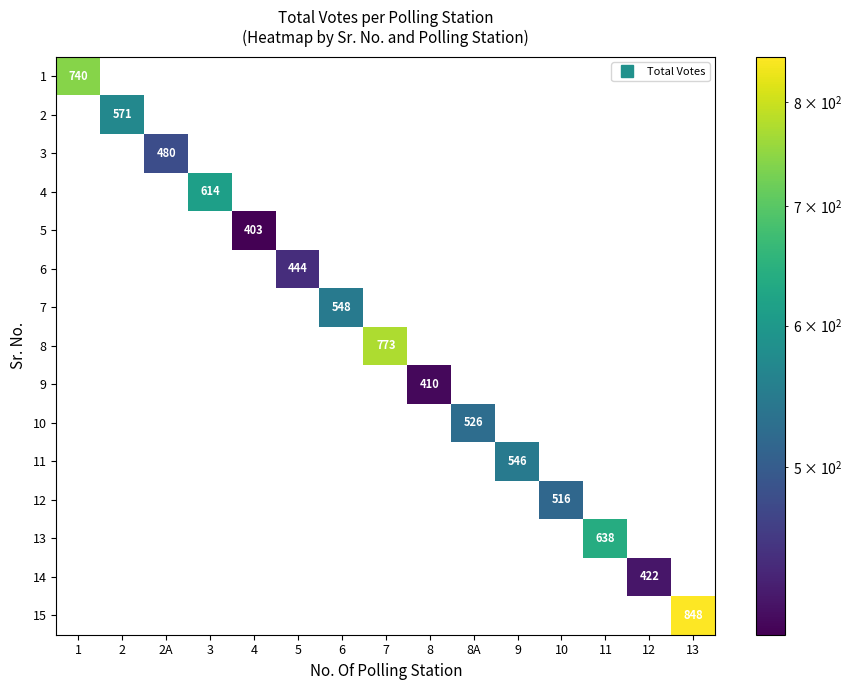

Rank the categories by 13 value from lowest to highest.

1, 2, 2A, 3, 4, 5, 6, 7, 8, 8A, 9, 10, 12, 13, 11